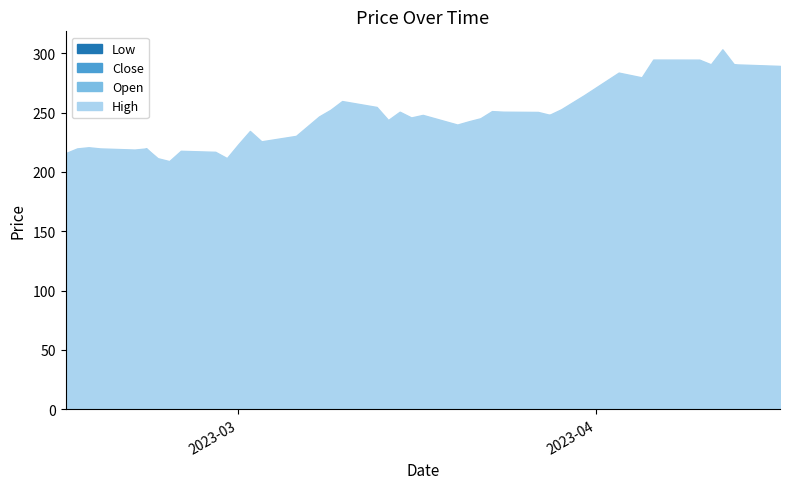

At which category does the chart reach its peak across all series?

2023-04-12